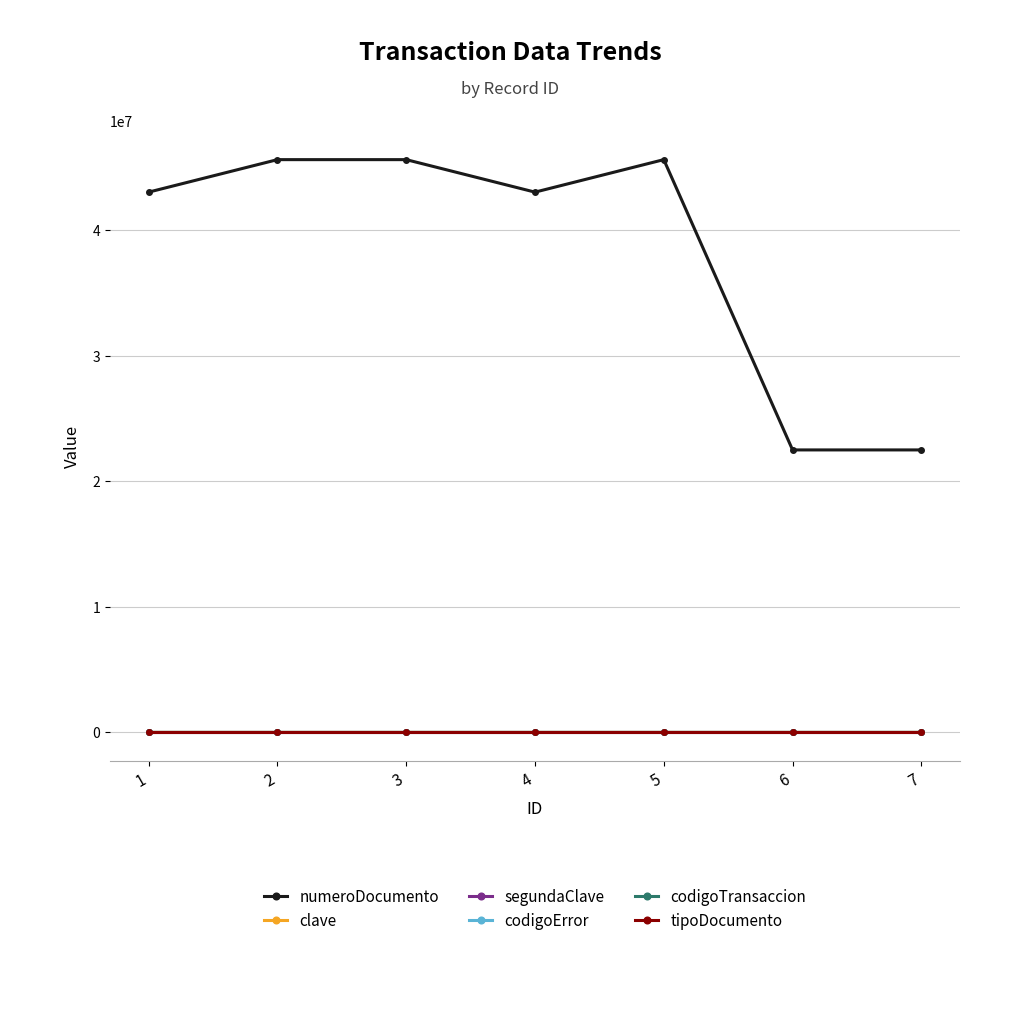

At how many categories does at least one series exceed 8253799?

7